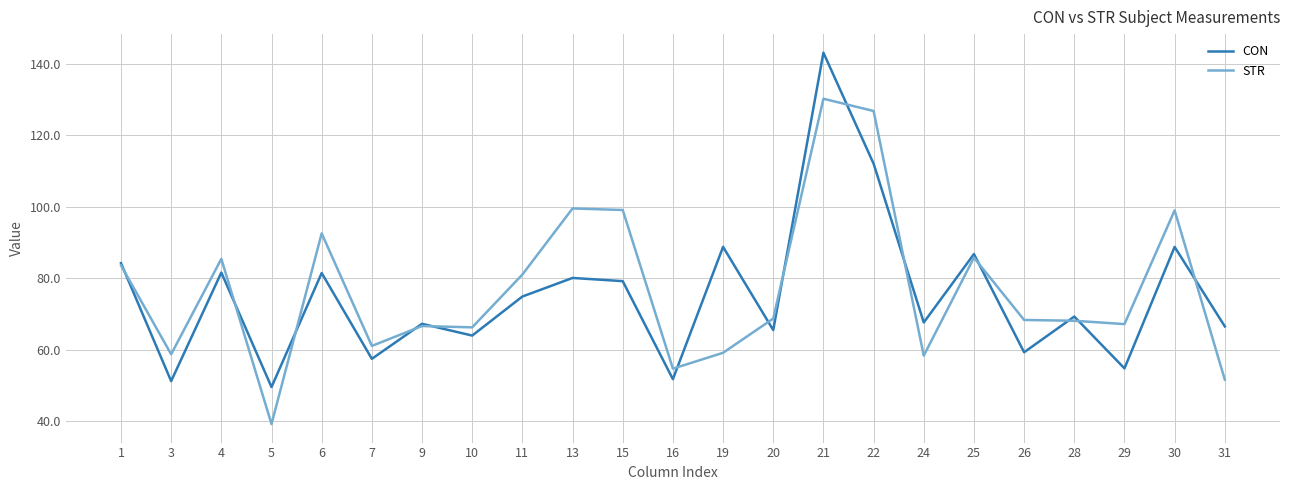

True or false: CON and STR cross at least once.

True